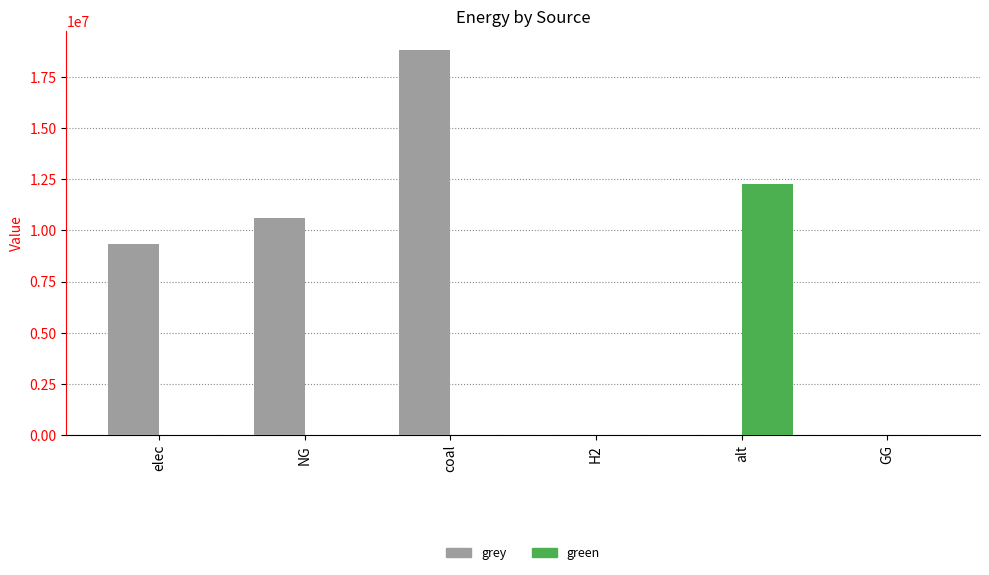

The grey series shows 6308427.4 at elec. True or false?

False